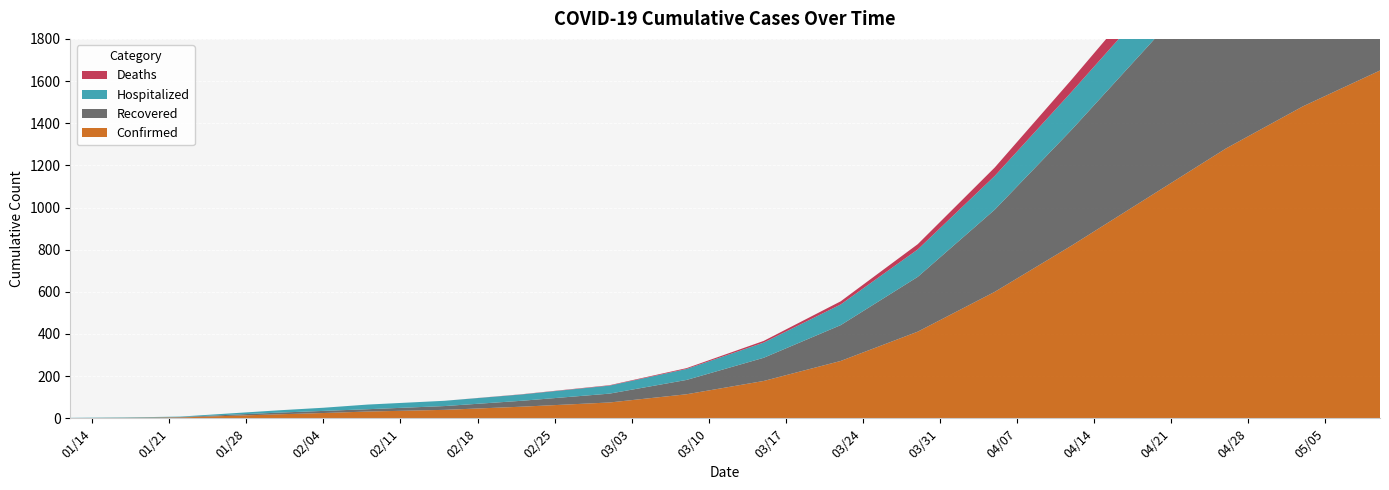

Reading left to right, what are all the values shown in this chart?

Confirmed: 1	2	4	14	19	25	32	40	55	75	114	177	272	411	600	820	1050	1280	1480	1650
Recovered: 0	0	2	6	8	10	11	18	28	42	68	110	170	260	390	550	720	900	1080	1250
Hospitalized: 1	2	2	8	11	15	22	25	30	38	52	72	98	130	160	180	190	195	185	165
Deaths: 0	0	0	0	0	0	0	0	1	2	4	8	15	25	40	58	78	100	122	142